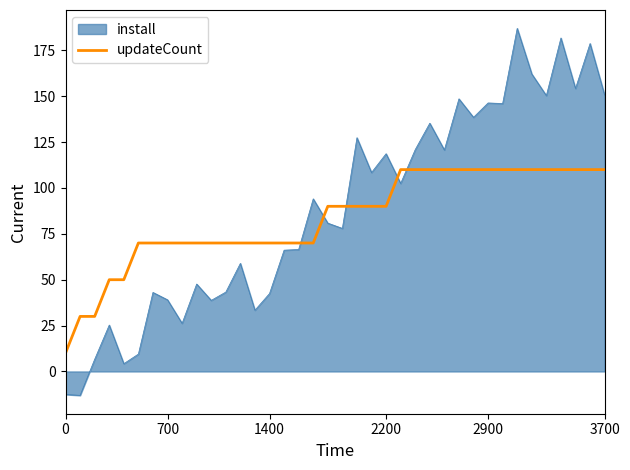

Does the chart display data point markers on the line(s)?

No